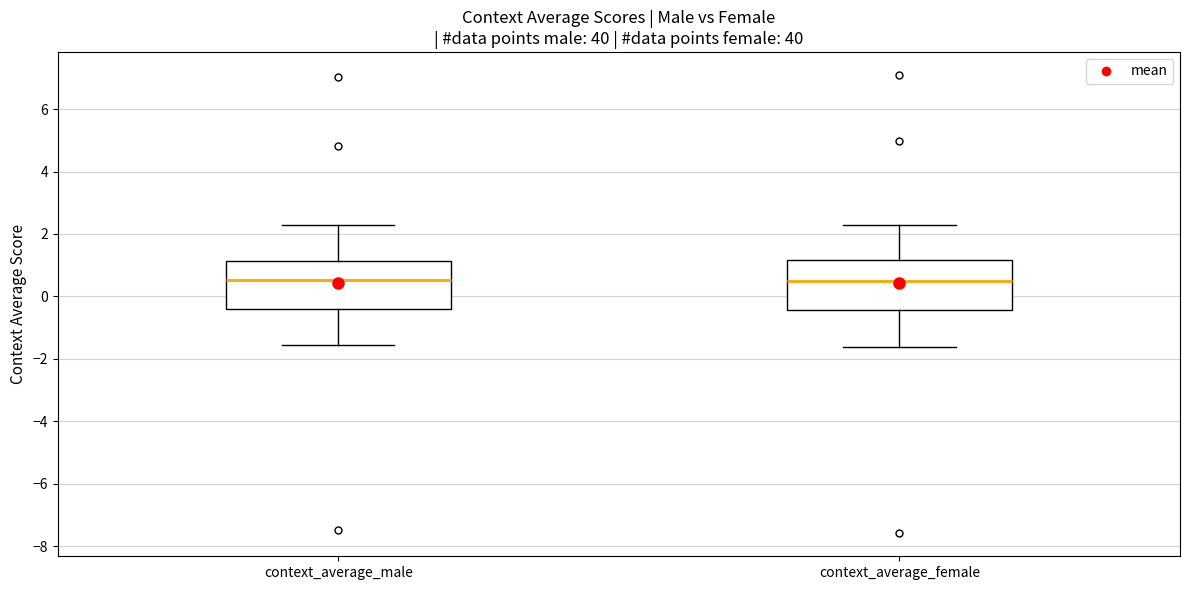

Where is the lower edge of the box for context_average_male on the y-axis? The values are not printed on the chart, so give them approximately, as read against the axis.

-0.4